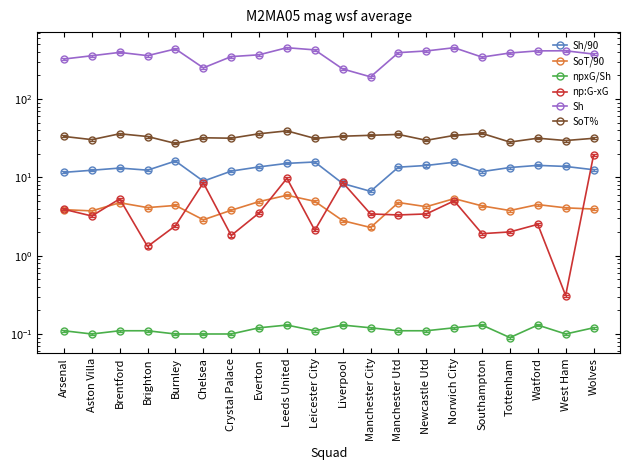

Where does the Sh series first go above 387?

Brentford